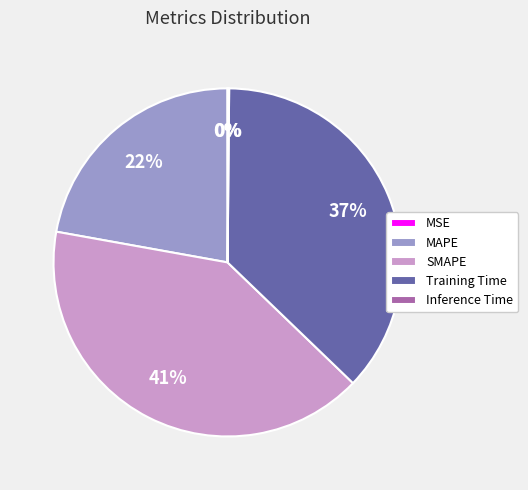

Does Training Time account for over 50% of the chart?

No